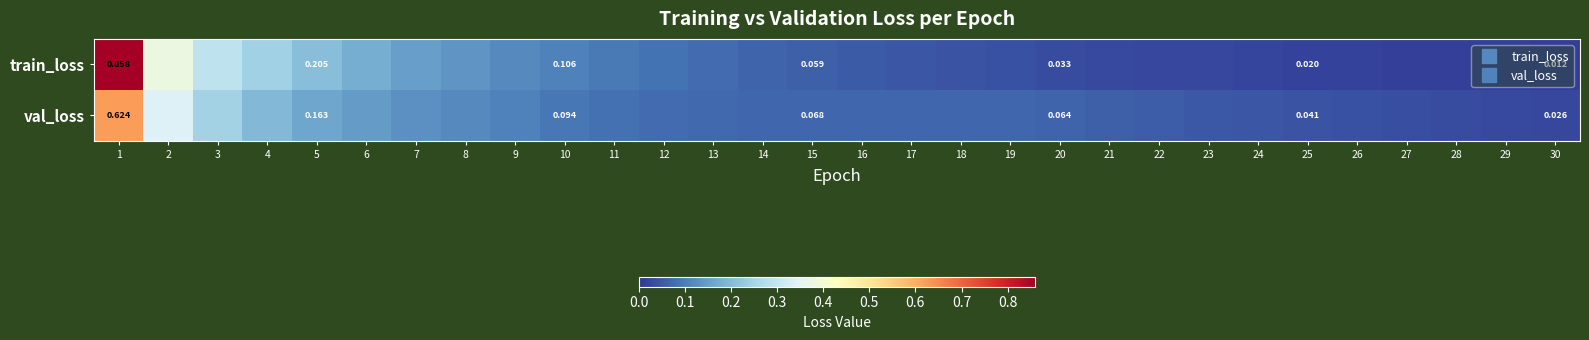

What is the total value across all series at 7?

0.3